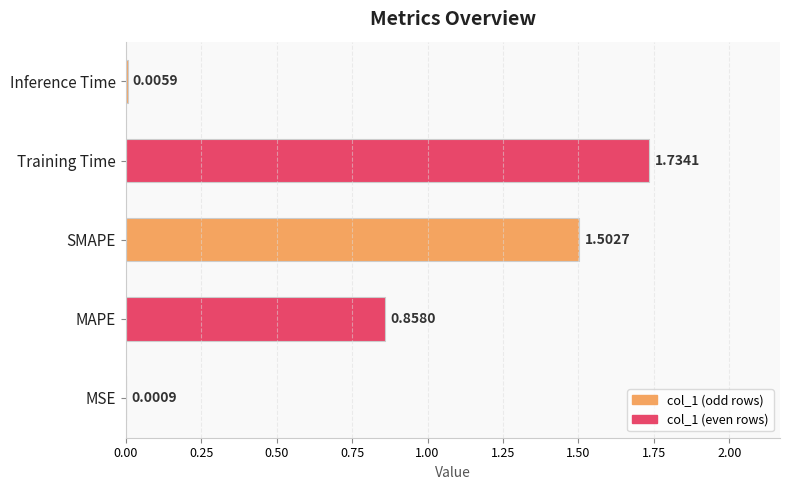

Are the bars grouped side by side (vs. stacked)?

No